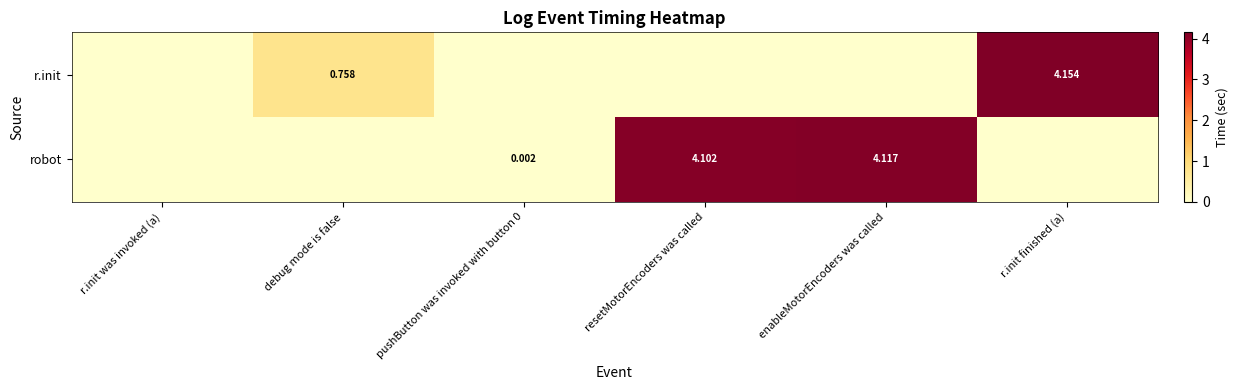

The r.init series shows 2.2 at r.init was invoked (a). True or false?

False